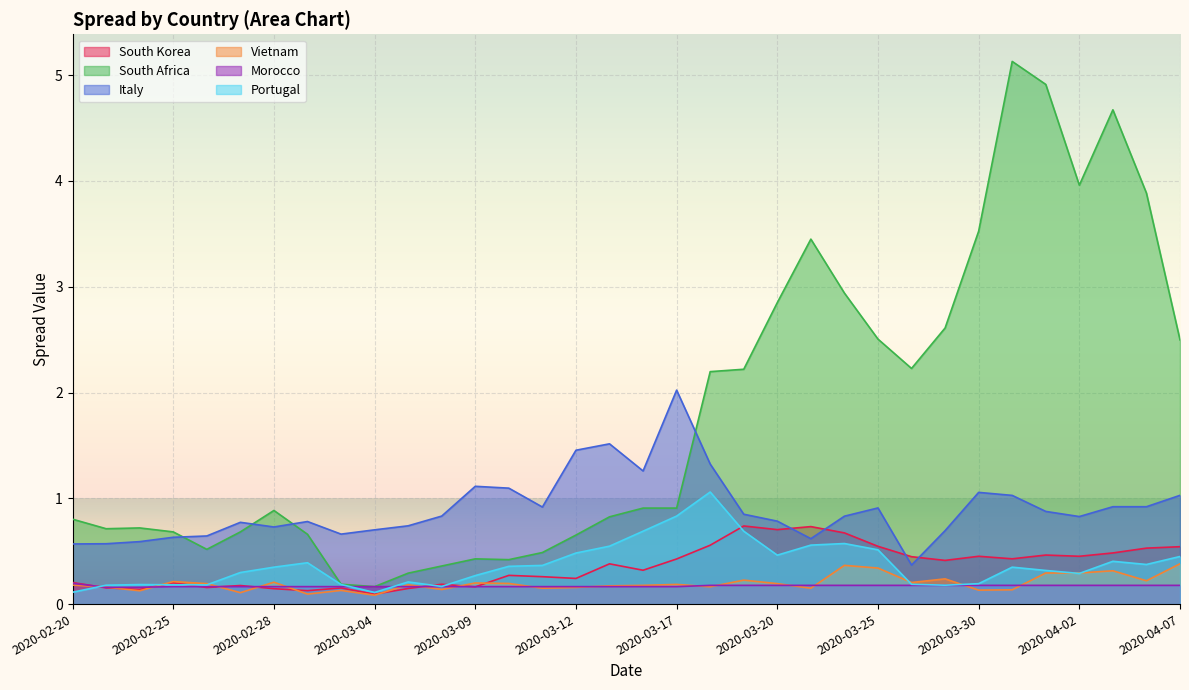

What is the total value across all series at 2020-04-06?

6.1